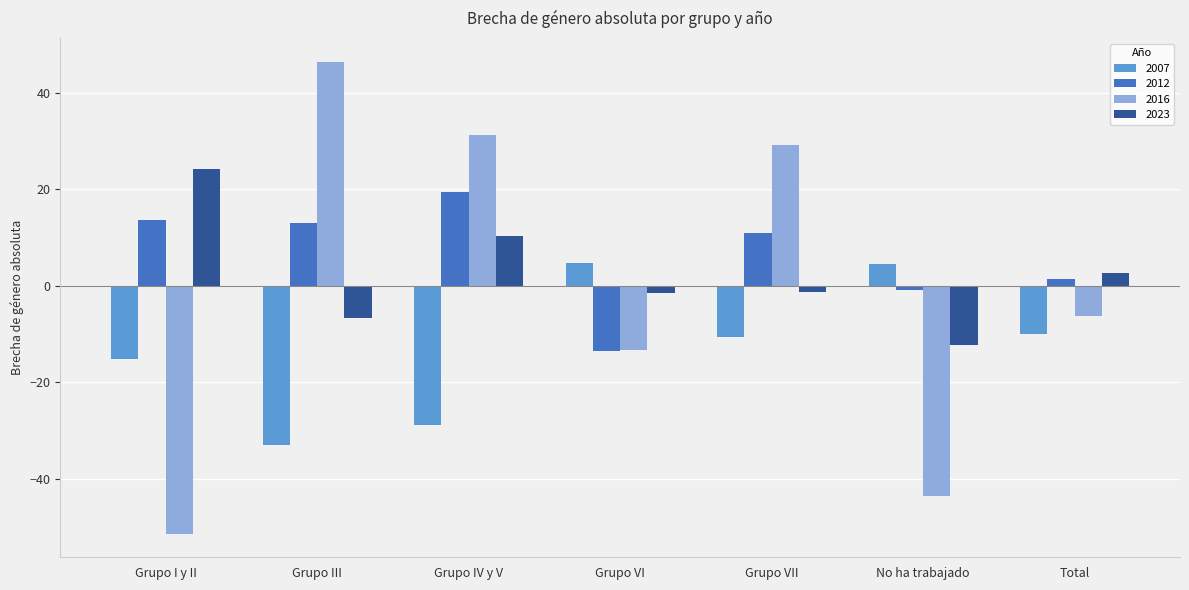

The 2016 series shows 46.6 at Grupo IV y V. True or false?

False